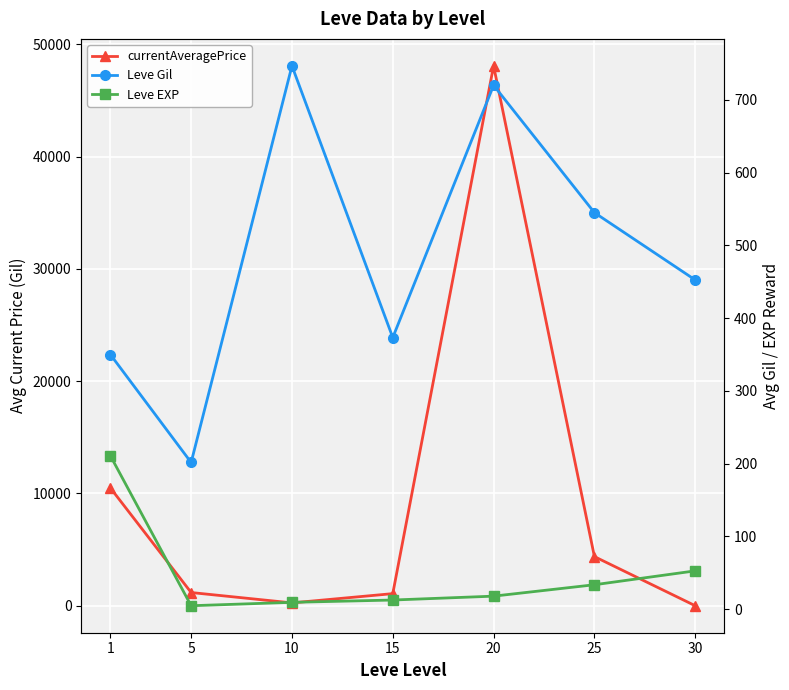

At which label does Leve EXP first exceed 18?

1